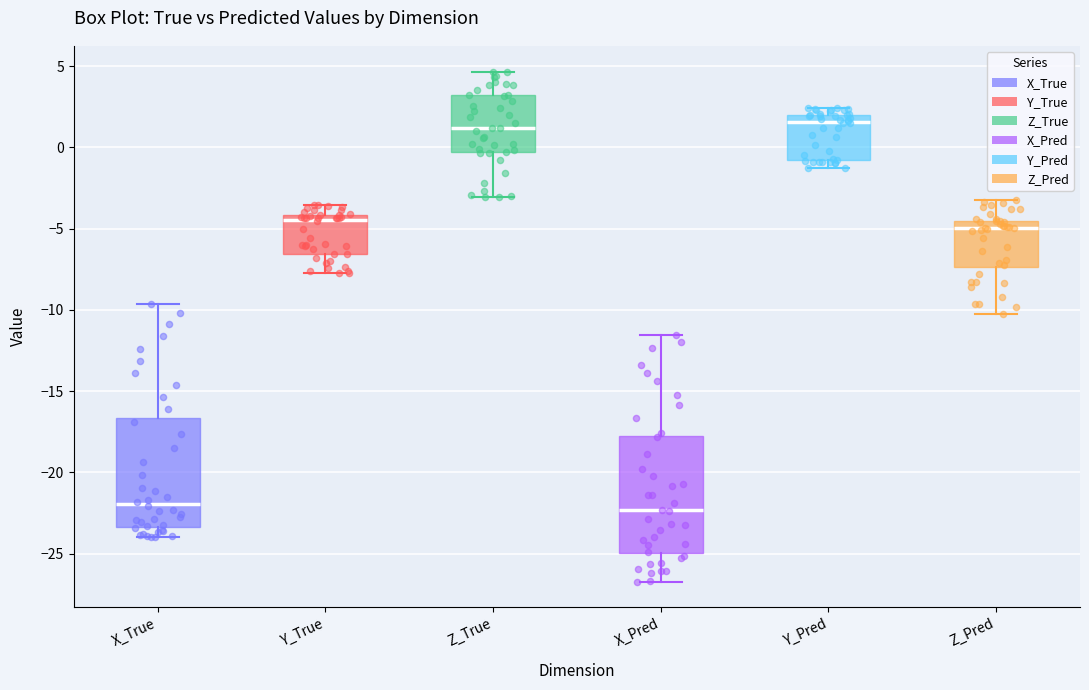

Reading left to right, read every box against the y-axis: the position of its median line, the range the box covers, and the ends of its whiskers. The values are not printed on the chart, so give them approximately, as read against the axis.

X_True: median -22.0, box -23.5 to -16.5, whiskers -24.0 to -9.5
Y_True: median -4.5, box -6.5 to -4.0, whiskers -7.5 to -3.5
Z_True: median 1.0, box -0.5 to 3.0, whiskers -3.0 to 4.5
X_Pred: median -22.5, box -25.0 to -18.0, whiskers -26.5 to -11.5
Y_Pred: median 1.5, box -1.0 to 2.0, whiskers -1.5 to 2.5
Z_Pred: median -5.0, box -7.5 to -4.5, whiskers -10.5 to -3.5